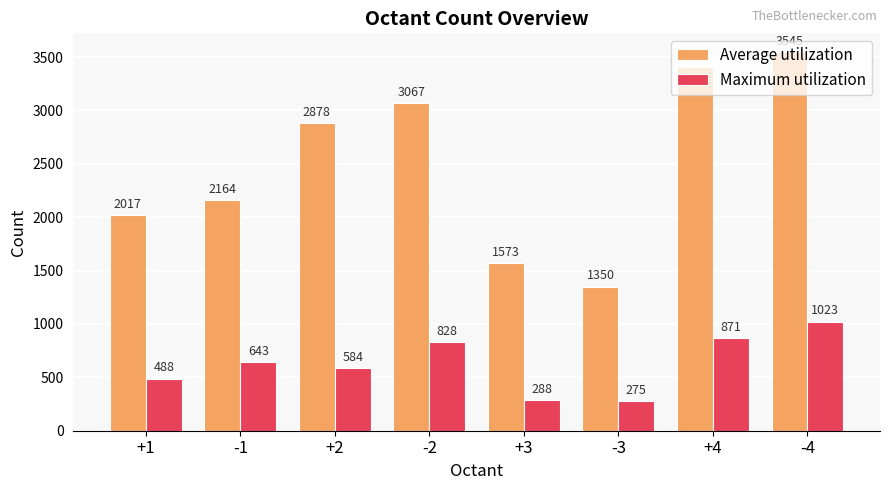

The value of Average utilization at -1 is 2164. True or false?

True